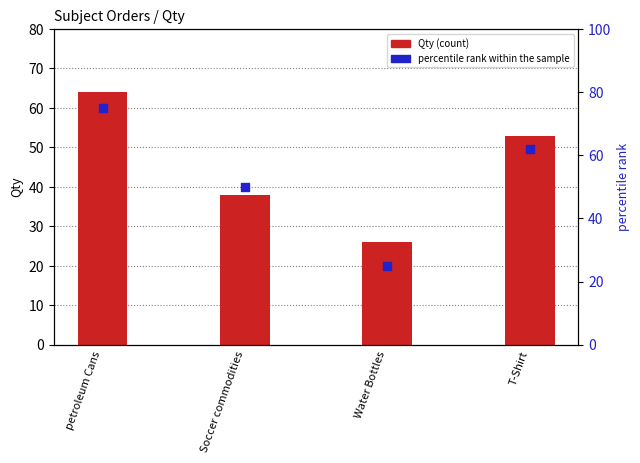

Is the value of Qty at T-Shirt greater than the value of percentile rank within the sample at Water Bottles?

Yes